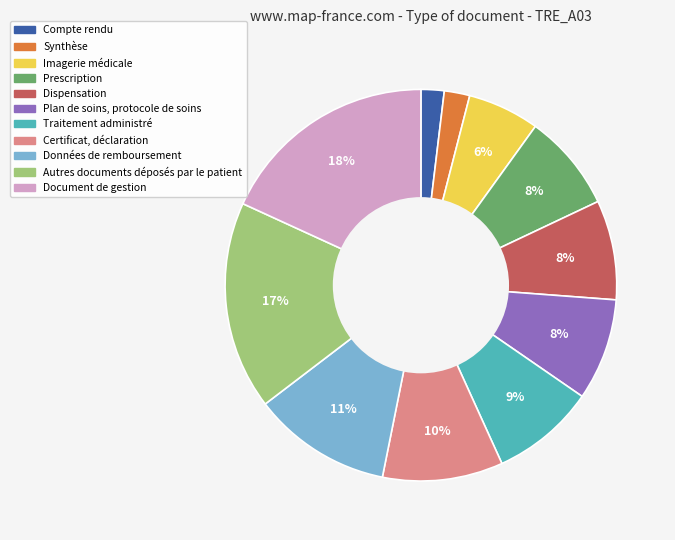

How many segments does this pie chart have?

11